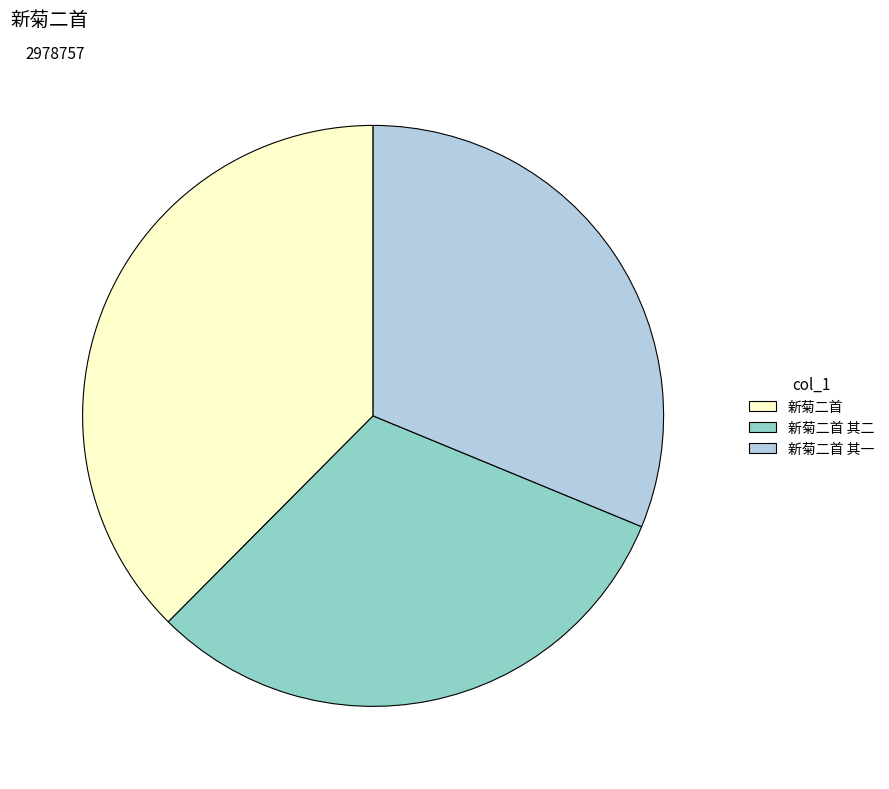

The 新菊二首 其一 slice represents 42% of the pie. True or false?

False